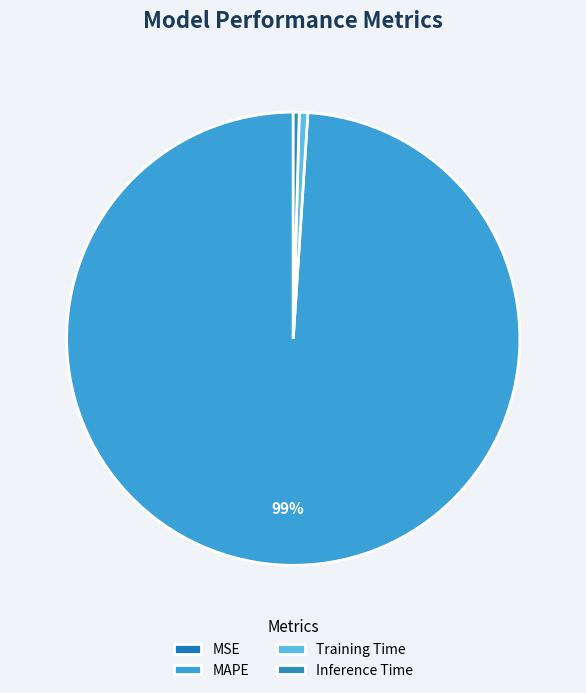

Which slice is the smallest?

MSE